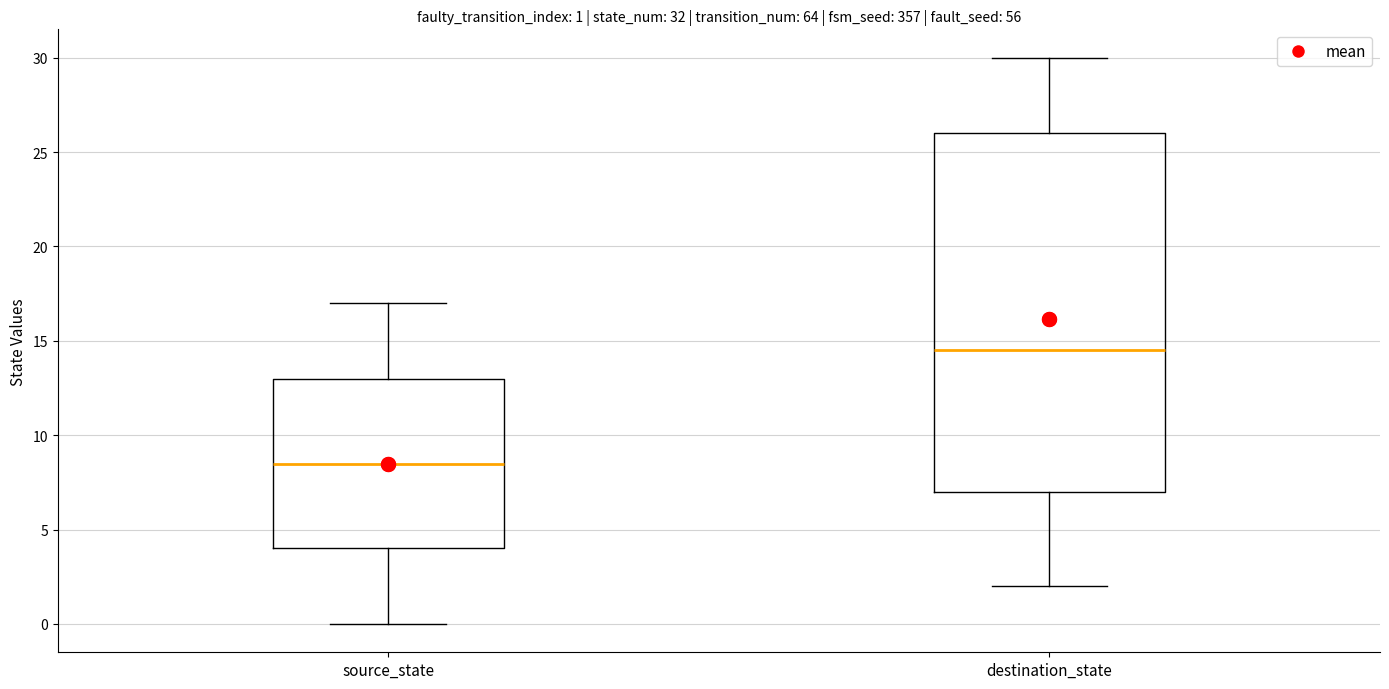

Which box is the tallest, from its lower edge to its upper edge?

destination_state